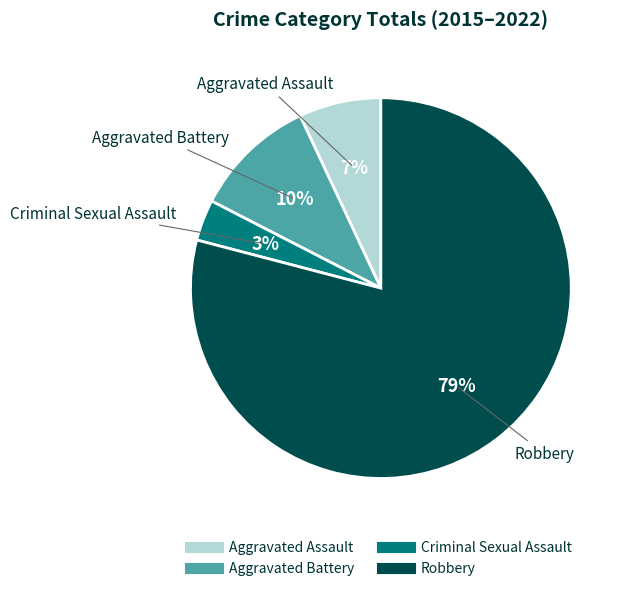

Is there a majority slice in this chart?

Yes